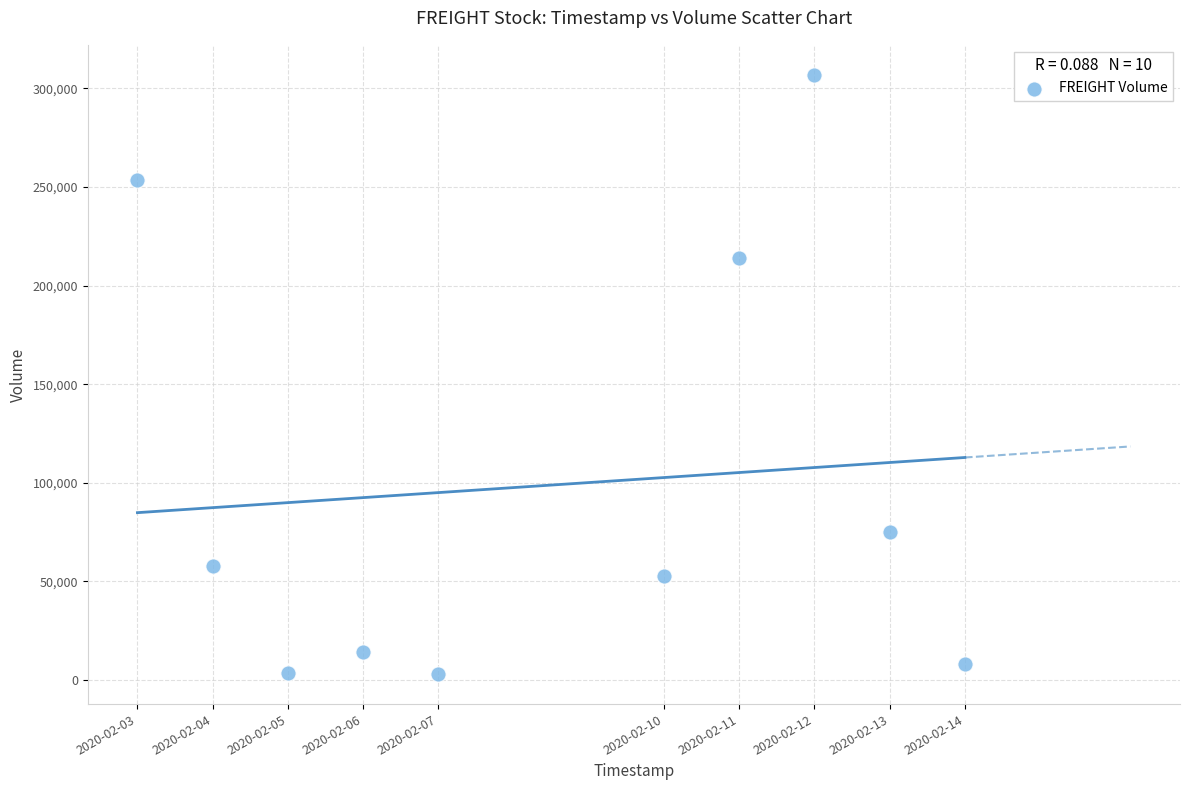

What is the average X value?

1581163200